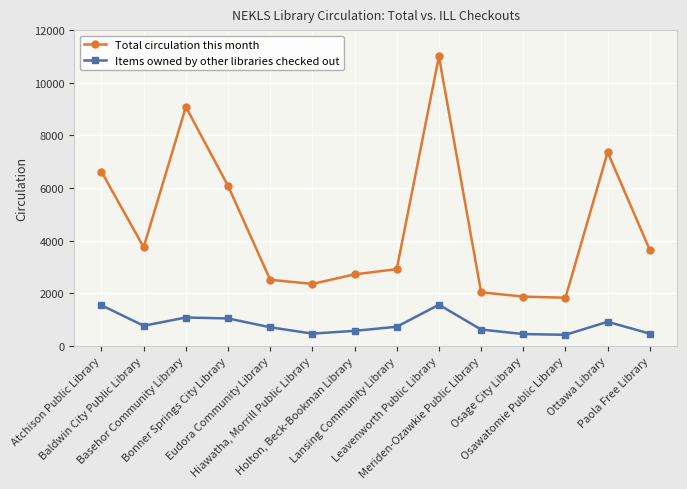

How many categories are shown in the chart?

14